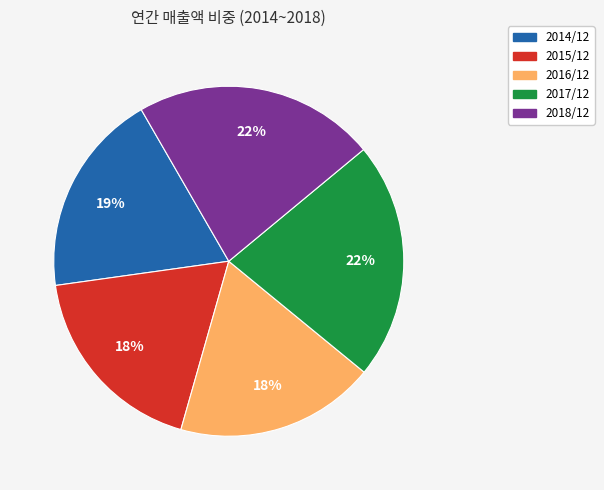

Between 2015/12 and 2018/12, which is larger?

2018/12